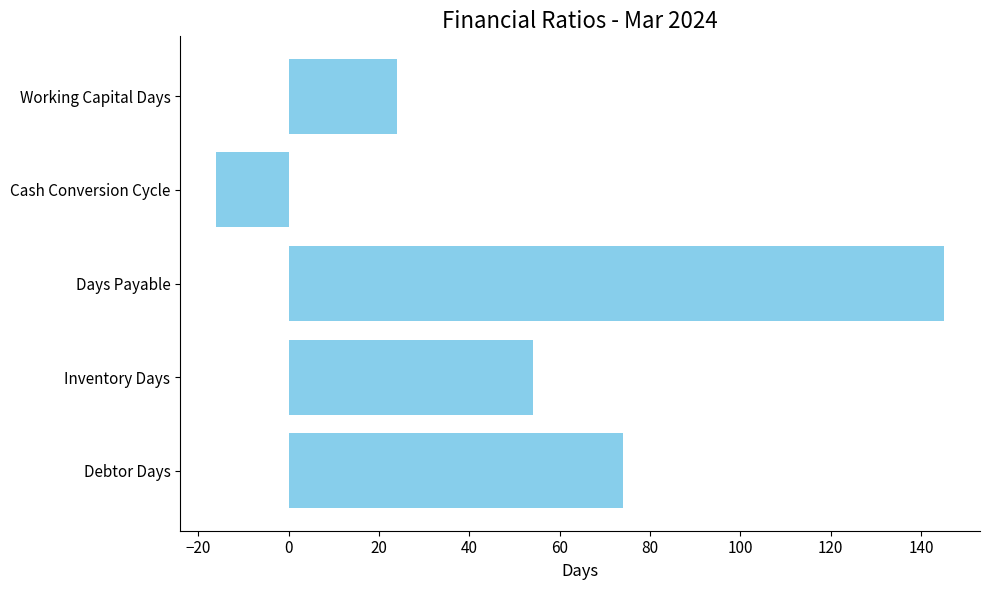

The value at Inventory Days is 54. True or false?

True